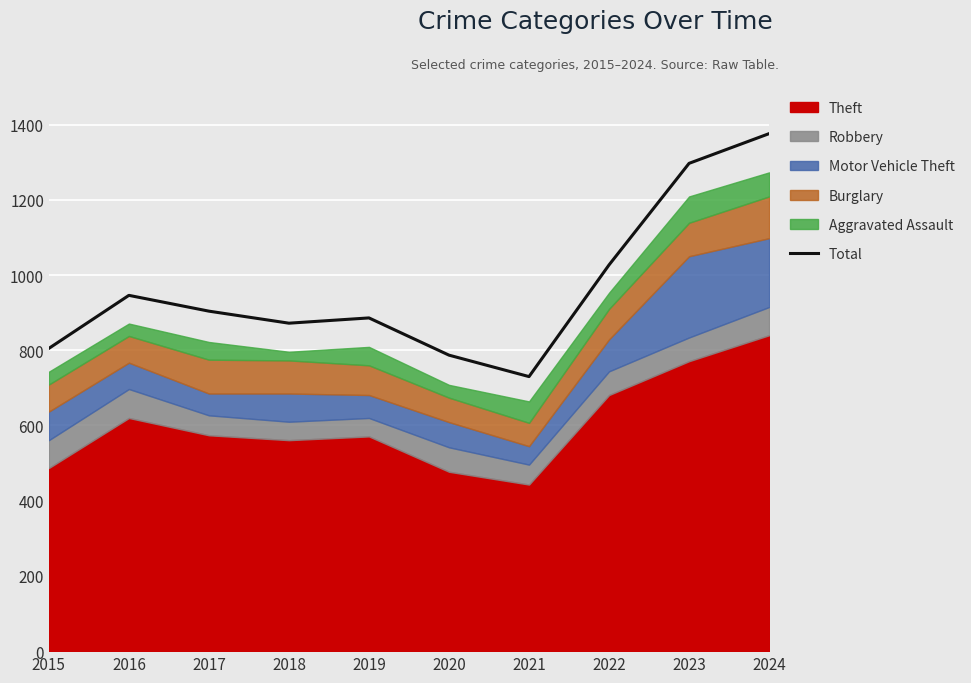

At which label does the data first exceed 904?

2016